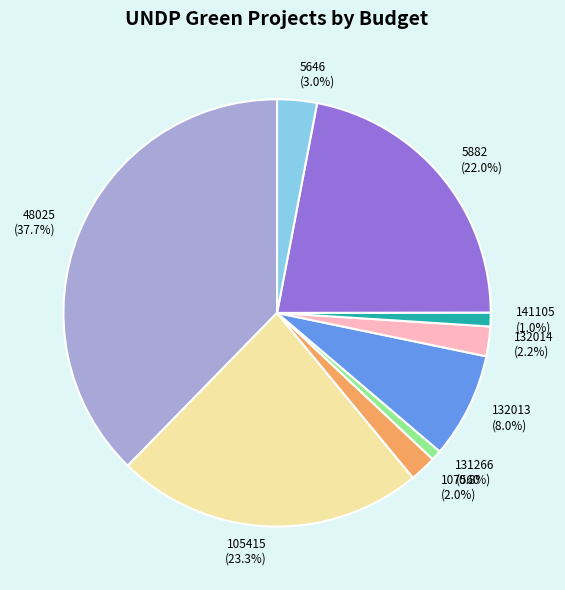

Combined, do 131266 and 48025 account for over 50%?

No